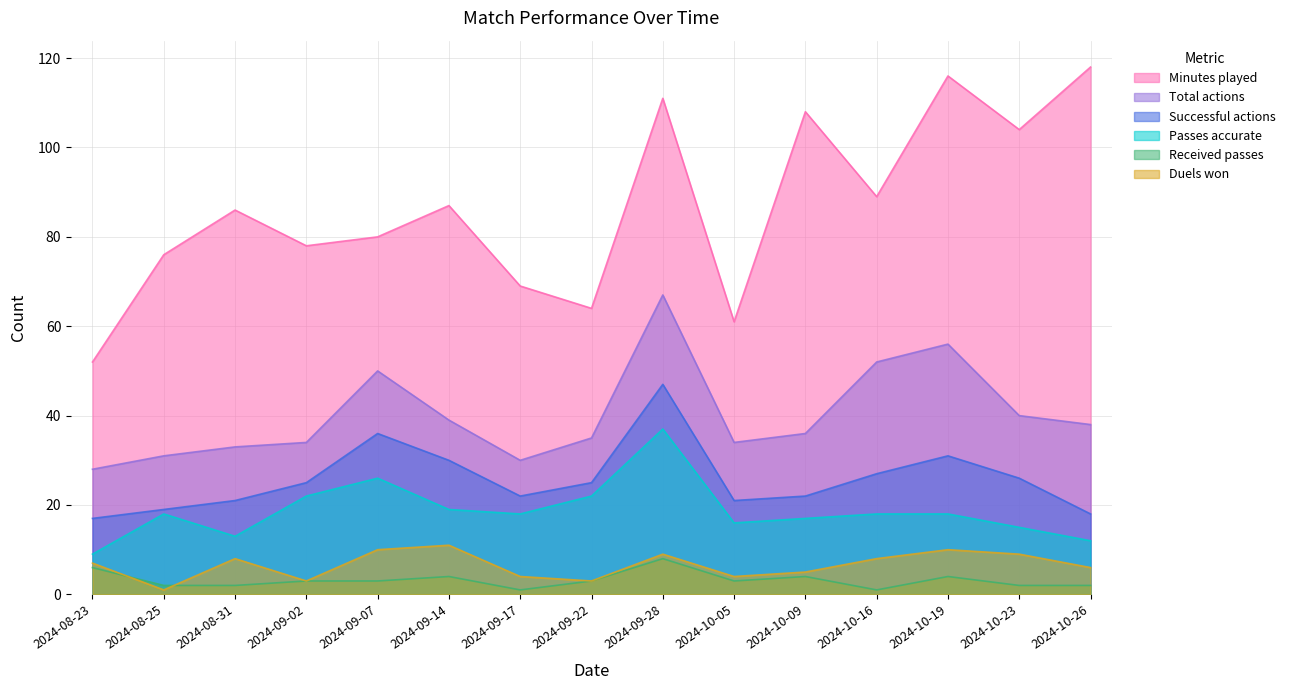

True or false: Successful actions and Duels won cross at least once.

False